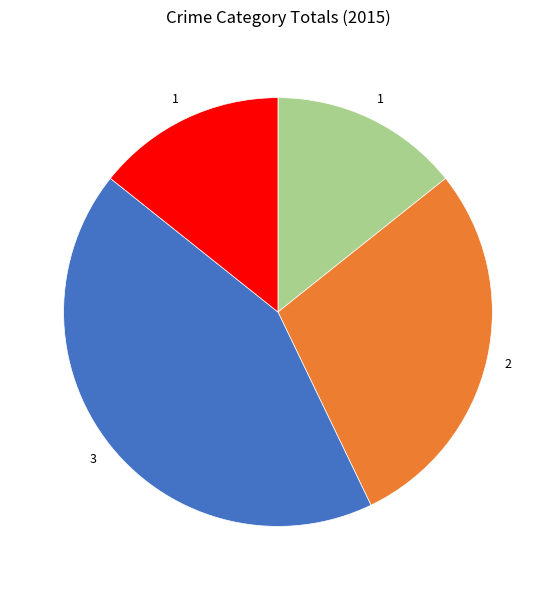

Is there any slice that represents more than half of the pie?

No